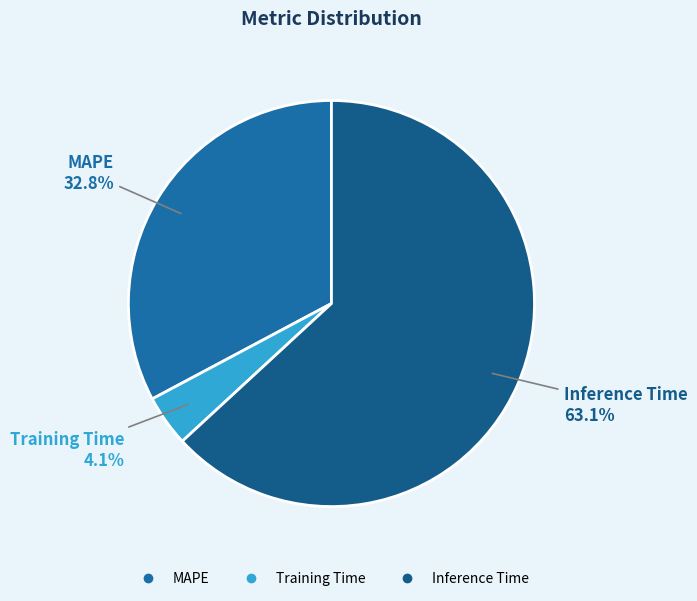

What percentage is the MAPE slice, to the nearest percent?

33%